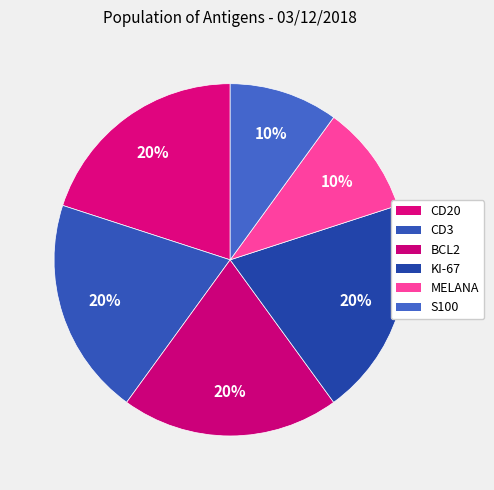

How many slices are in this pie chart?

6